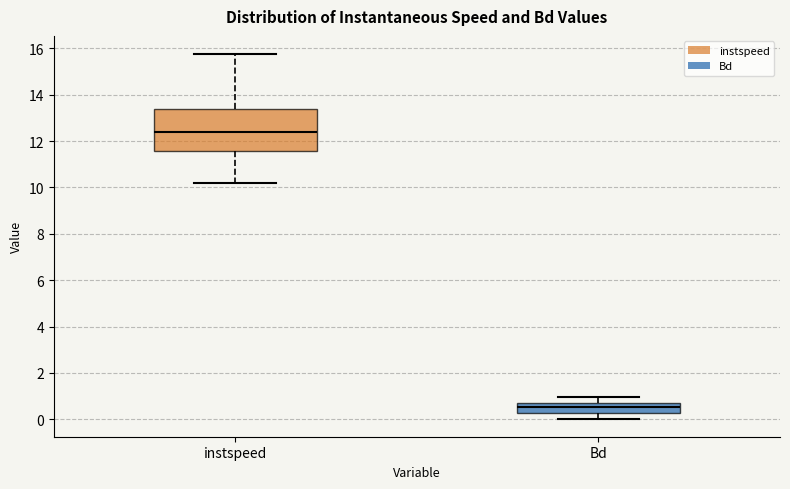

Where is the lower edge of the box for instspeed on the y-axis? The values are not printed on the chart, so give them approximately, as read against the axis.

11.6